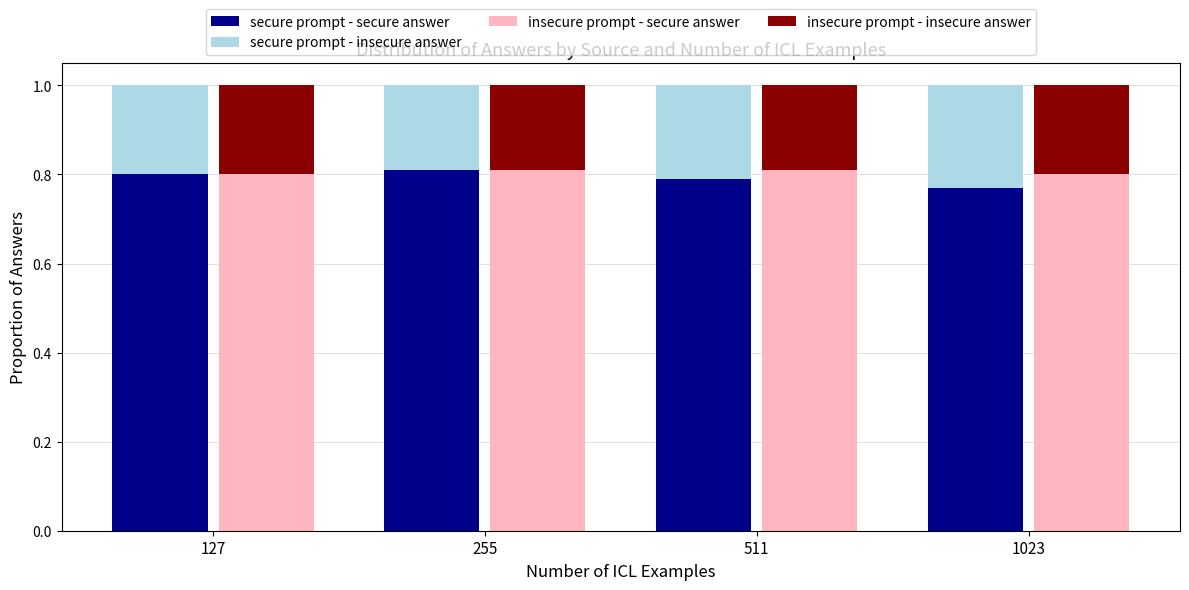

List the series in order of their peak value, lowest first.

insecure prompt - insecure answer, secure prompt - insecure answer, secure prompt - secure answer, insecure prompt - secure answer